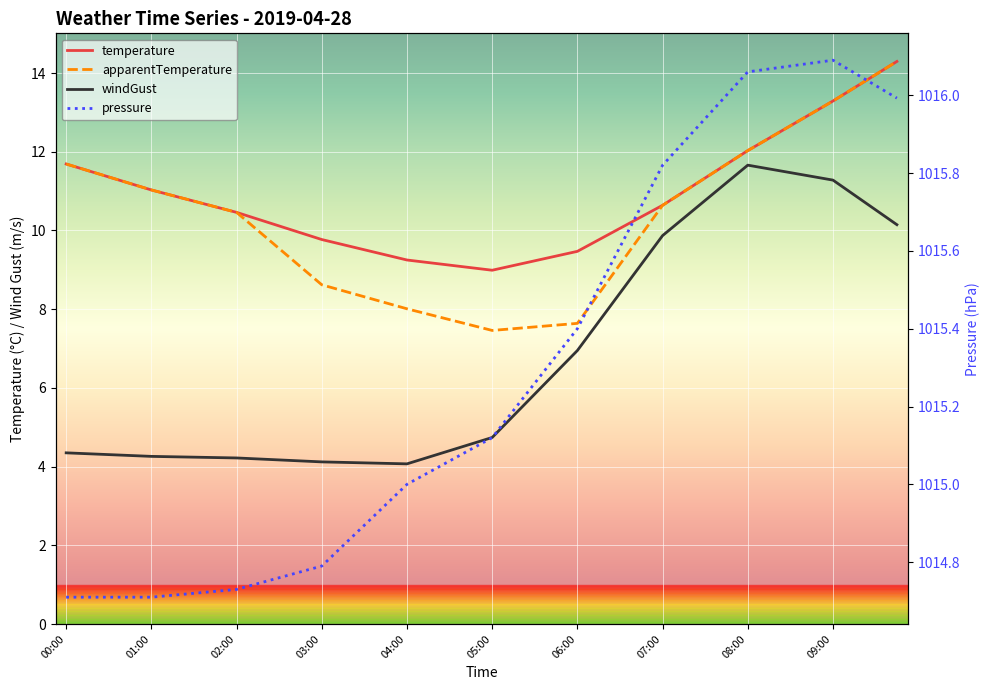

True or false: pressure and windGust intersect in this chart.

False